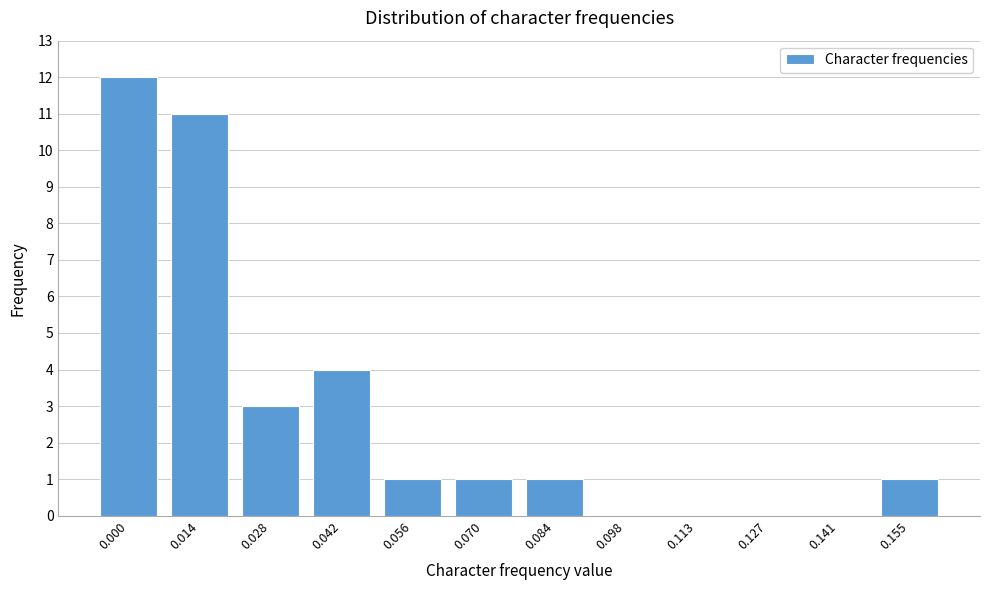

Reading left to right, what are all the values shown in this chart?

0.000=12	0.014=11	0.028=3	0.042=4	0.056=1	0.070=1	0.084=1	0.098=0	0.113=0	0.127=0	0.141=0	0.155=1